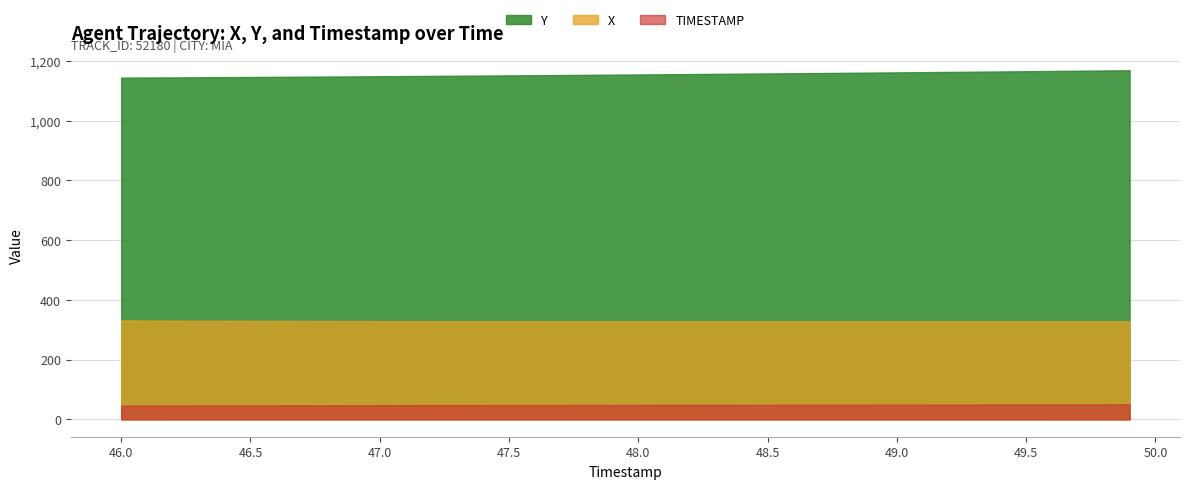

What is the minimum value shown in the chart?

46.0